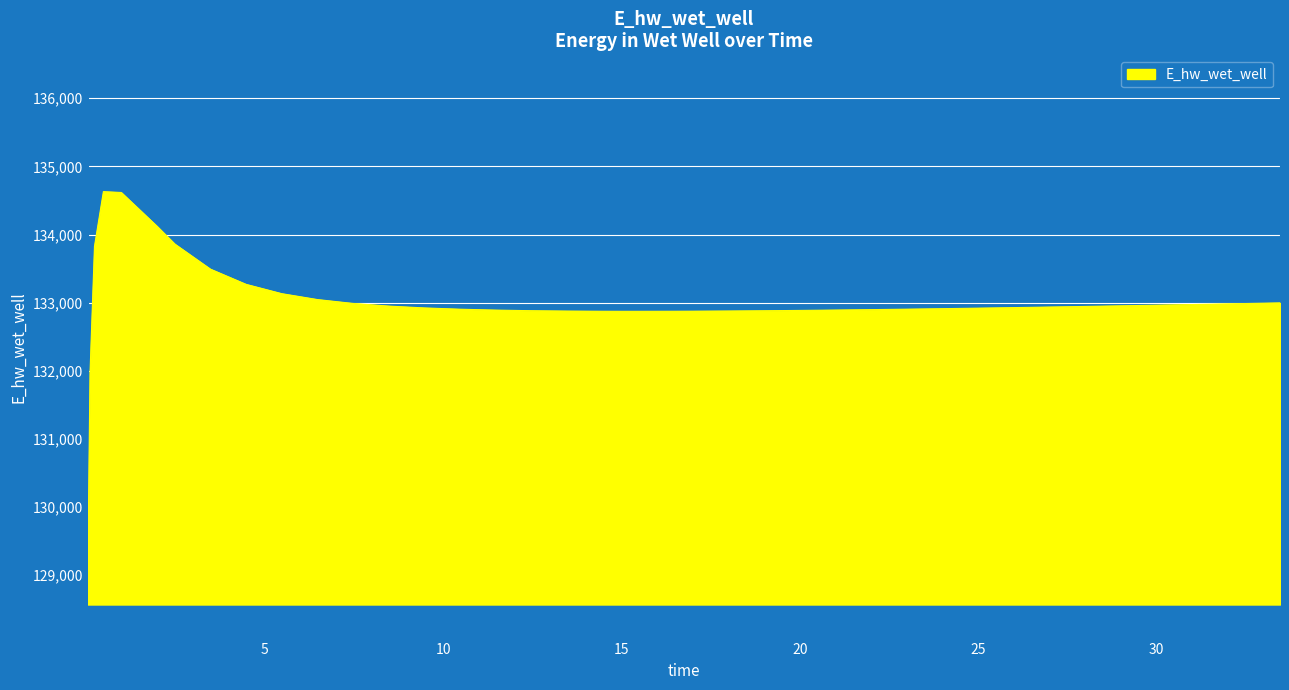

What is the greatest value displayed?

134629.1